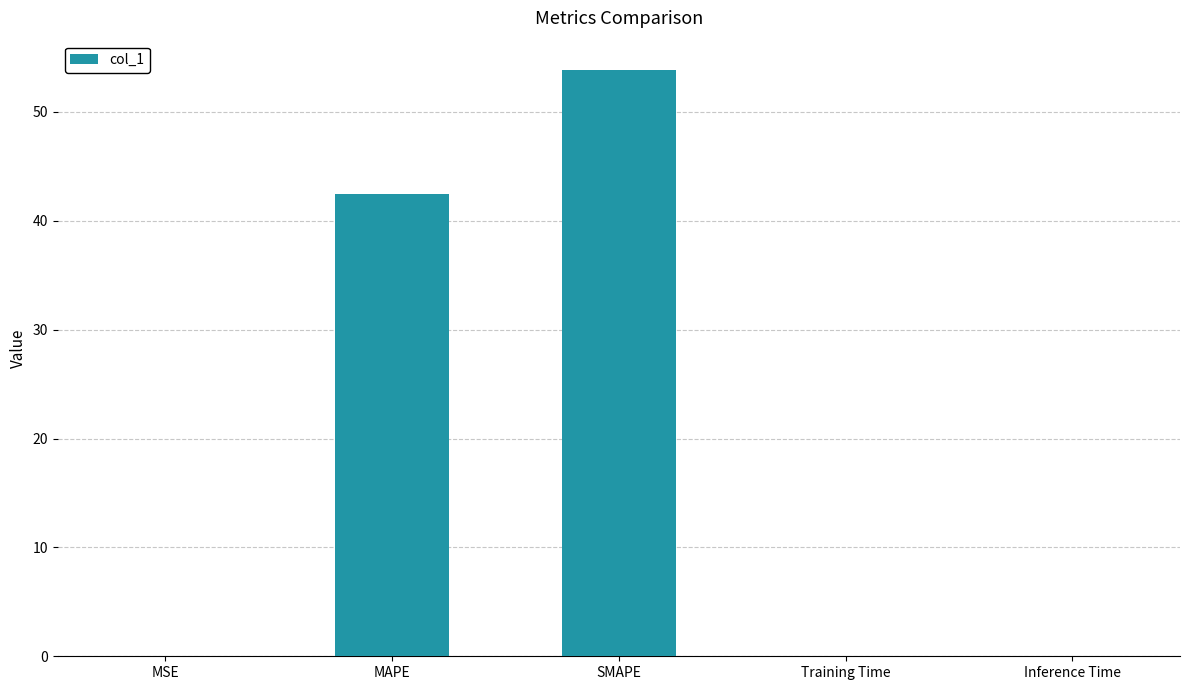

What is the maximum value shown in the chart?

53.9